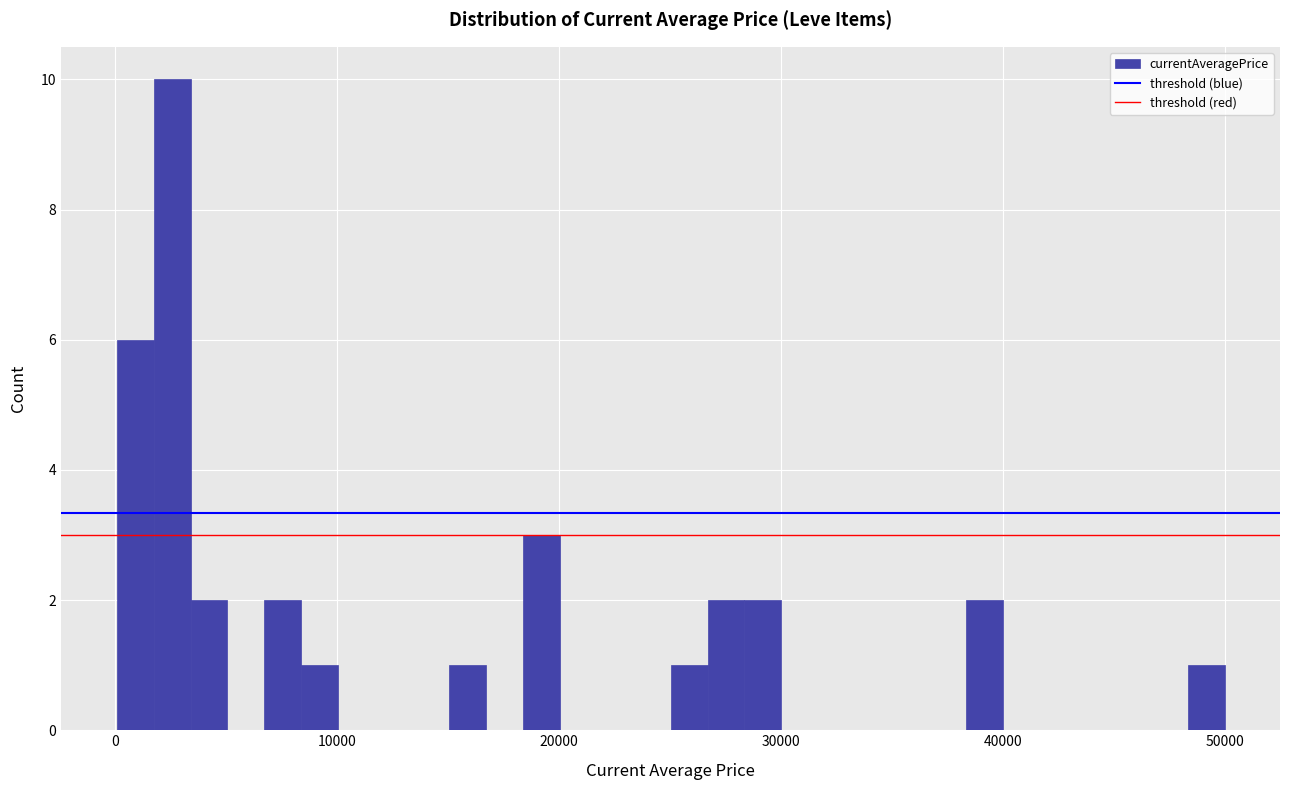

Around what value on the x-axis is the tallest bar? Give the approximate position of its centre, as read against the axis.

3000